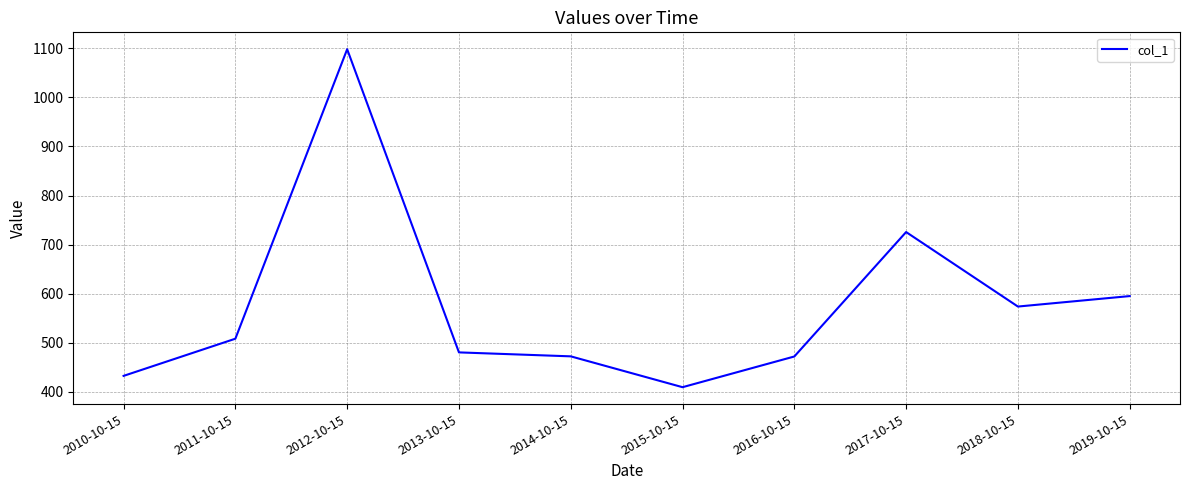

How many series are shown in this chart?

1